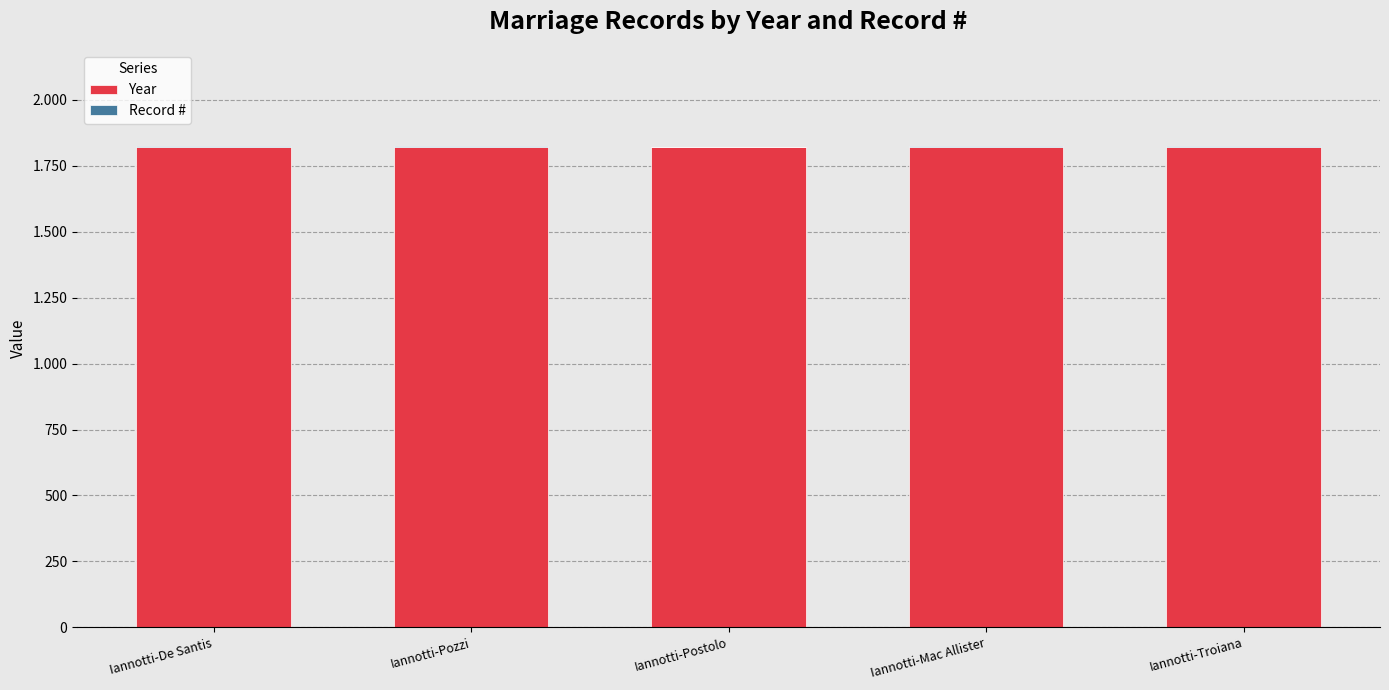

Does the chart contain stacked bars?

Yes